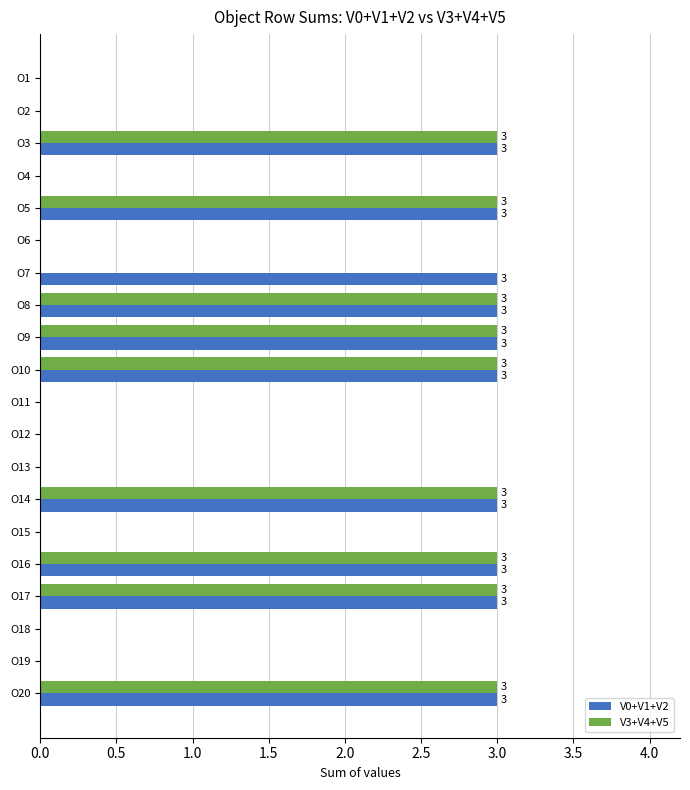

What is the total value across all series at O17?

6